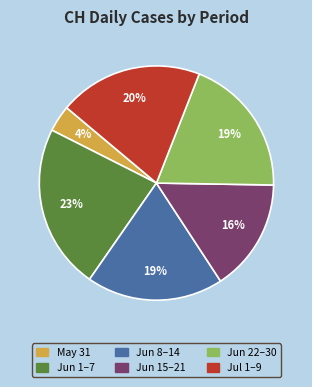

Does any single category account for the majority?

No